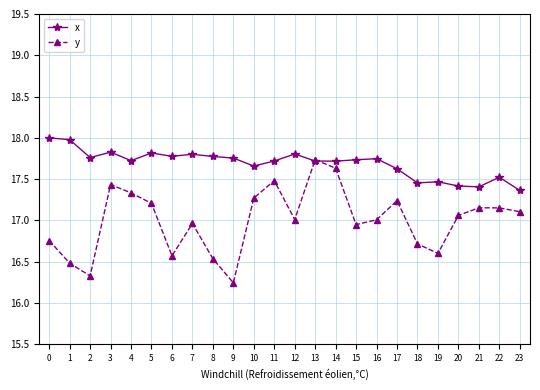

Is it true that y equals 17.3 at 4?

True